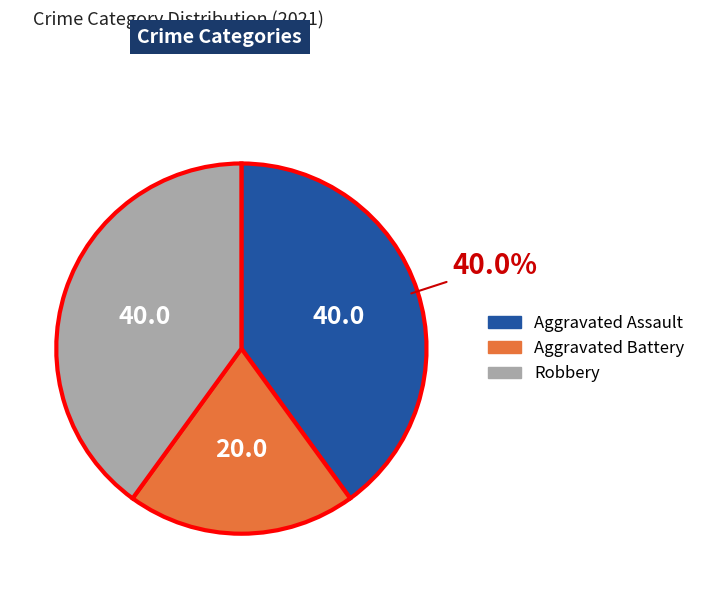

Which category has the smallest portion of the pie?

Aggravated Battery